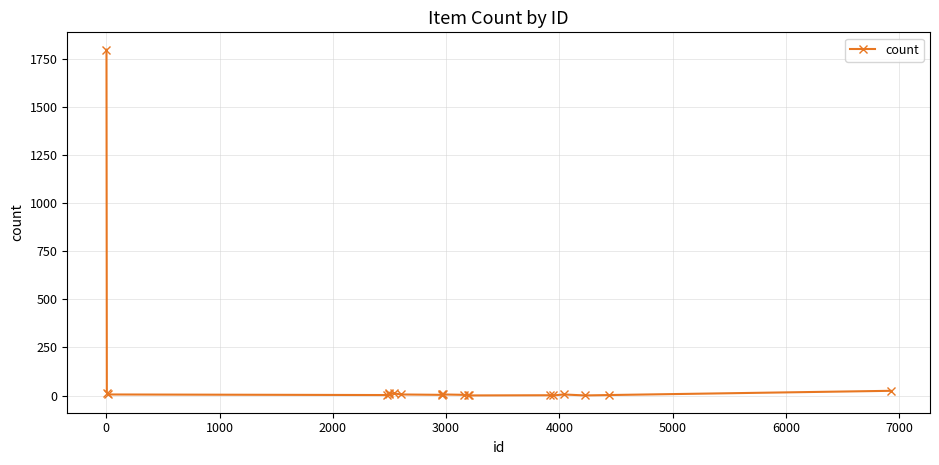

What is the sum of all values?

1927